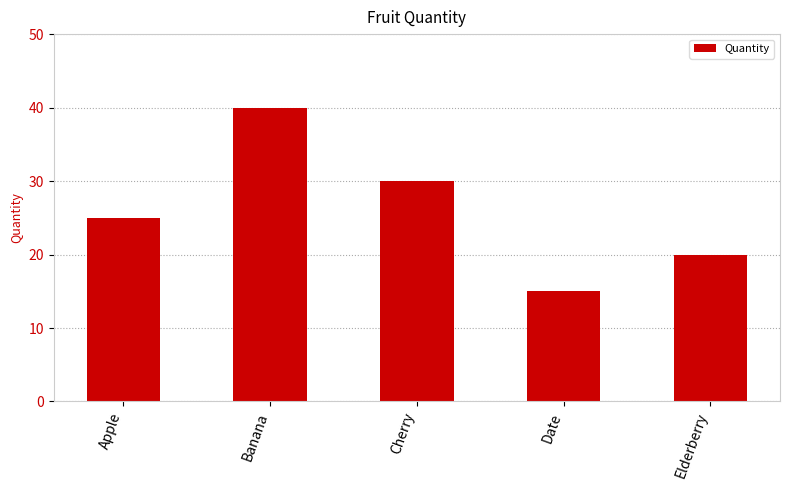

How many data points are less than 25?

2